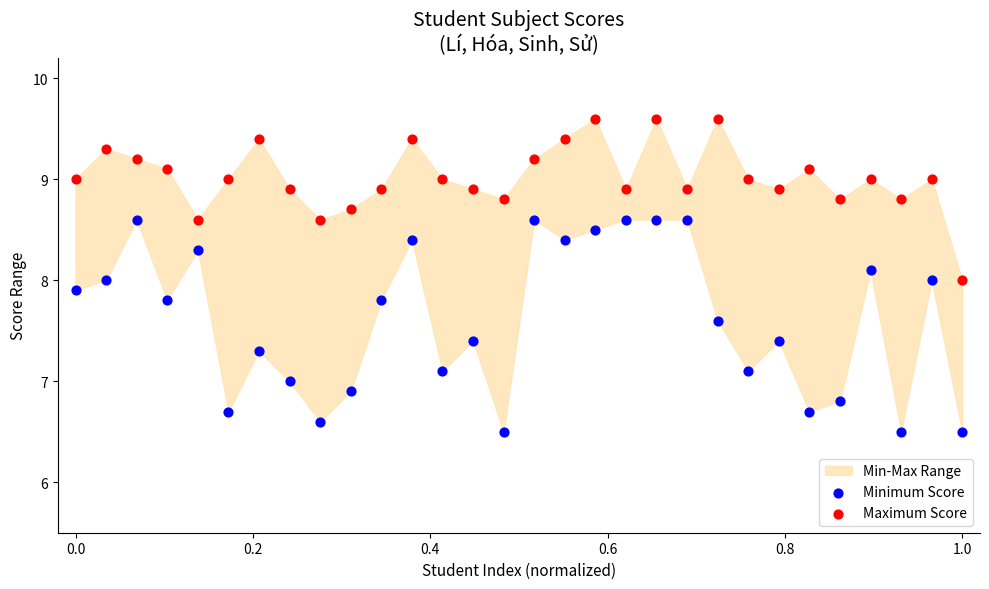

Which series reaches the maximum Y coordinate?

Maximum Score